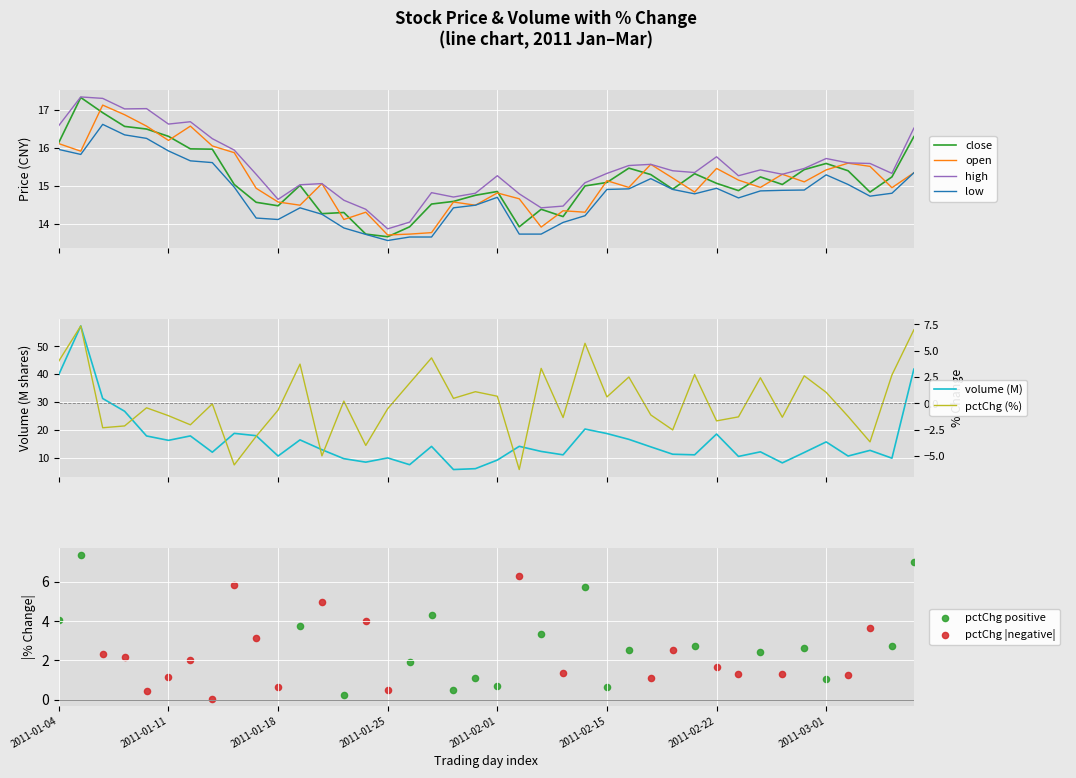

Which series has the largest total across all categories?

volume